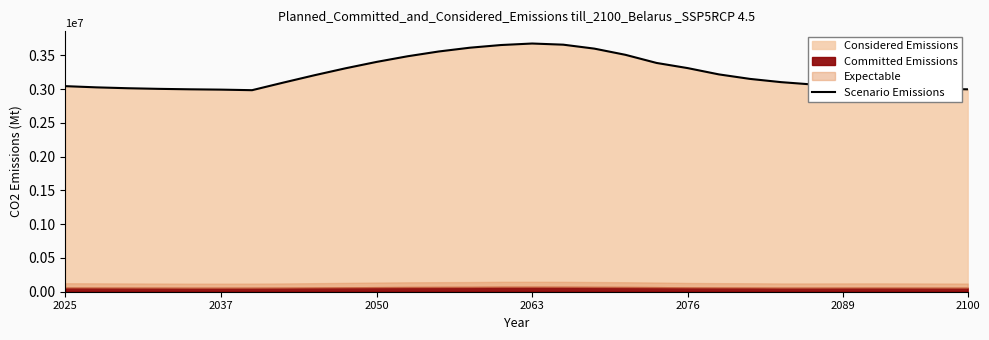

What is the smallest value displayed?

2984090.5